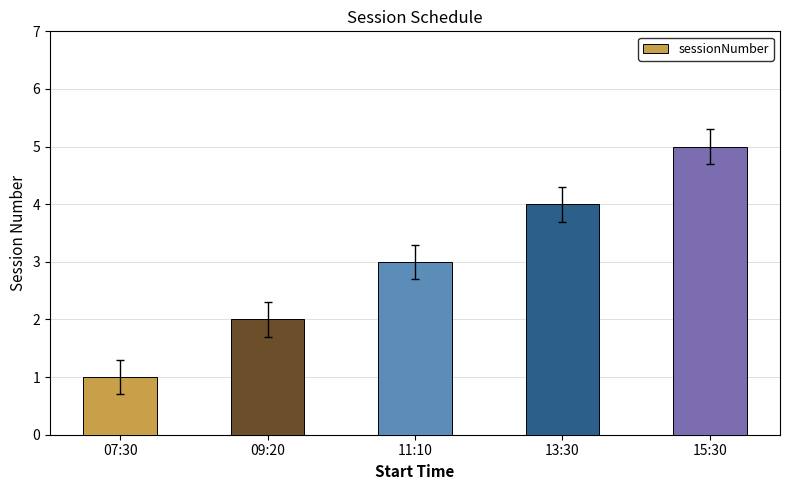

True or false: the data shows 4 at 13:30.

True